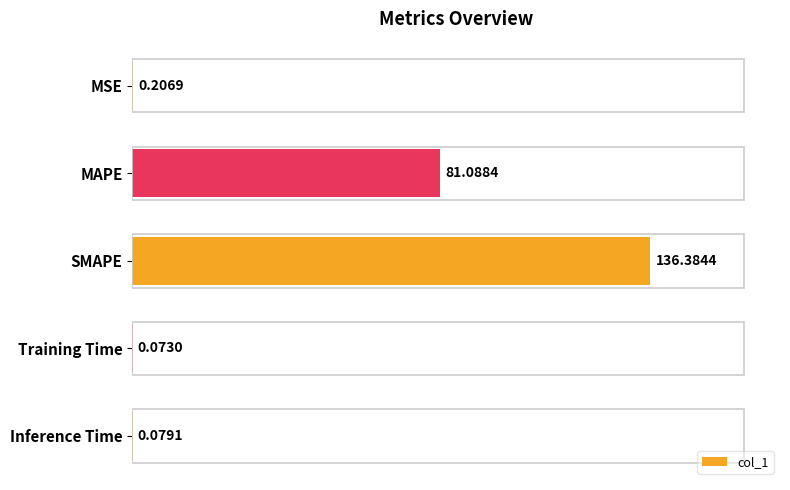

At which category does the chart reach its peak across all series?

SMAPE